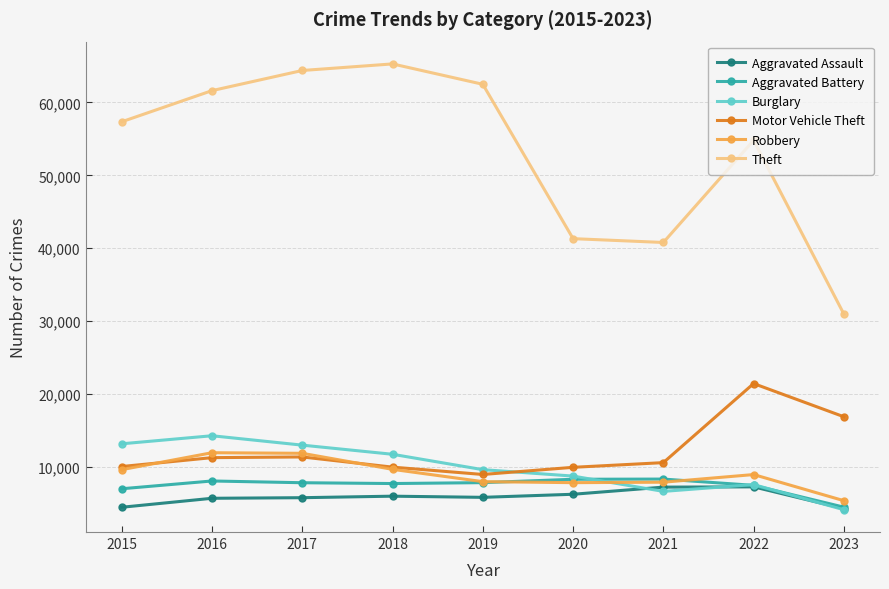

How many distinct data groups are displayed?

6